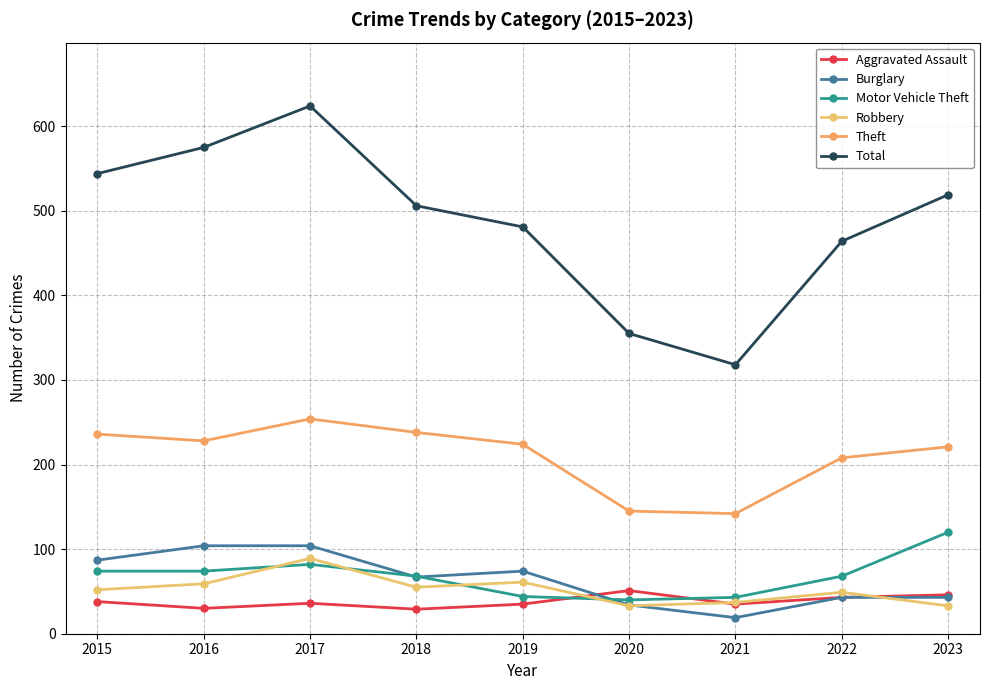

True or false: Theft and Burglary intersect in this chart.

False